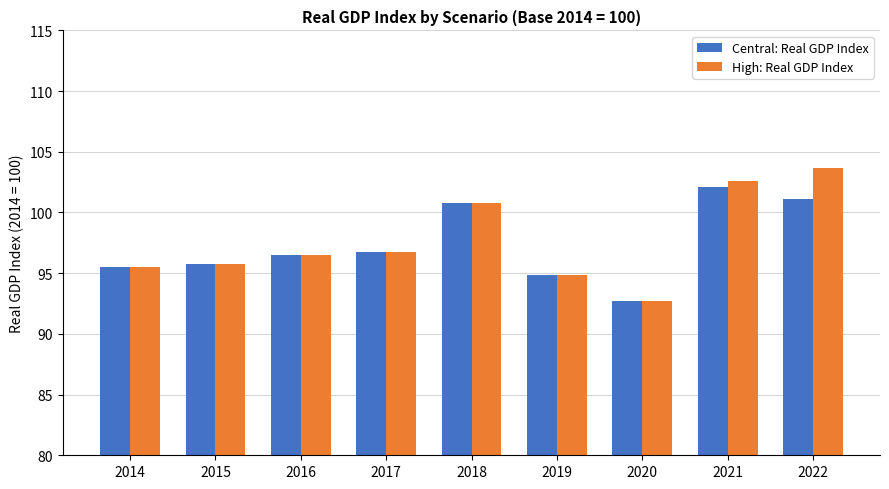

At which label does Central: Real GDP Index reach its peak?

2021